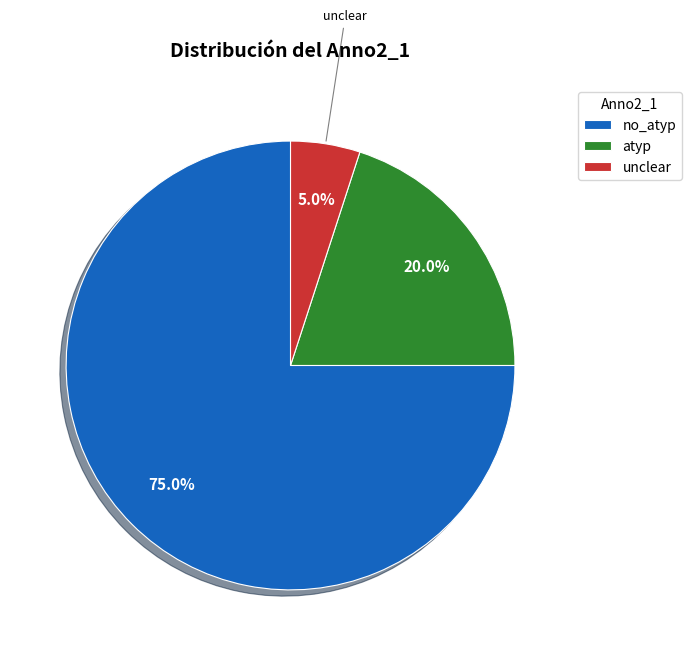

To the nearest percent, what is the average slice percentage?

33%